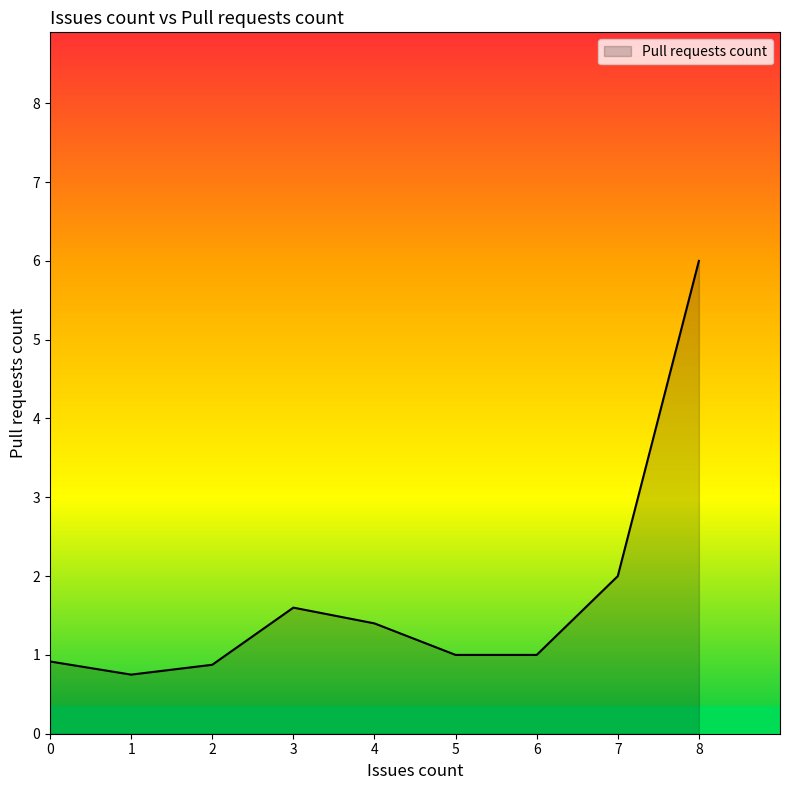

Is it true that the value at 3 is 0?

False